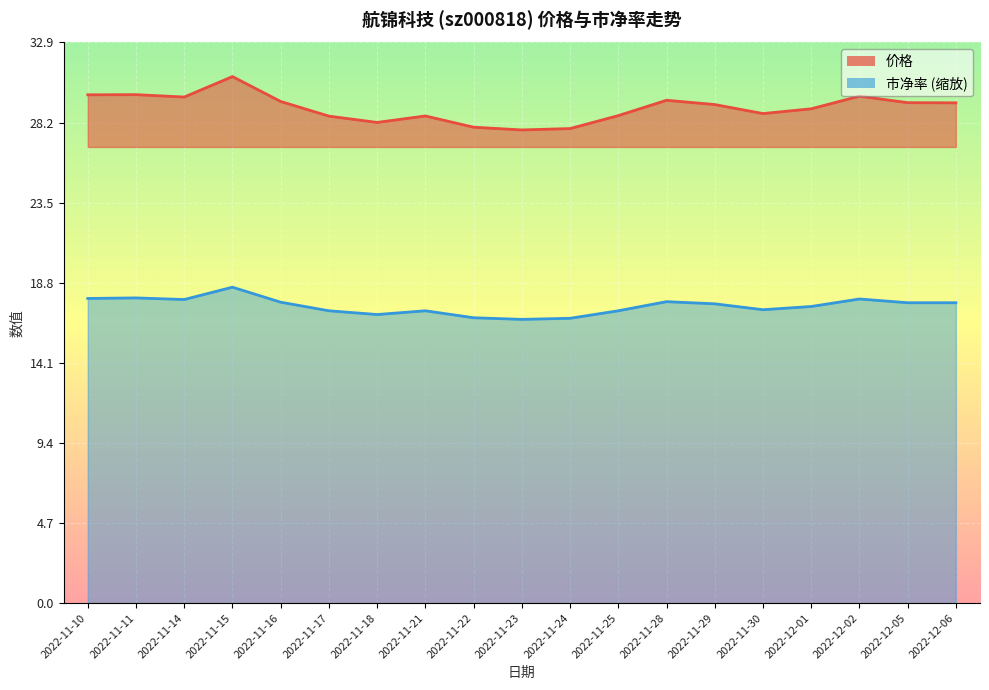

What is the total value across all series at 2022-12-05?

47.0